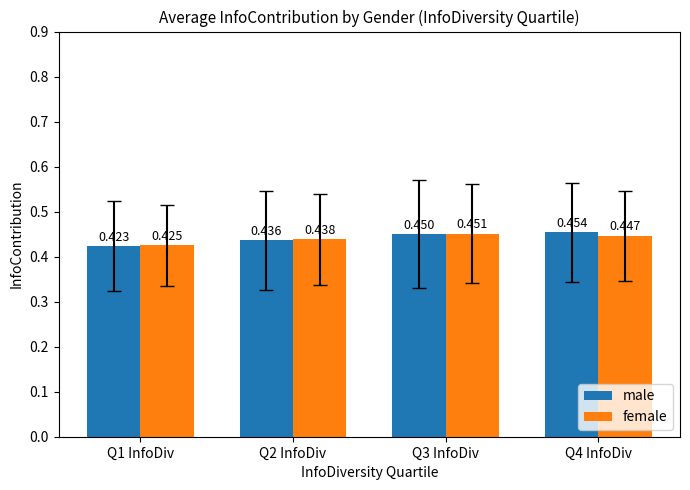

List the series in order of their overall mean, highest first.

male, female